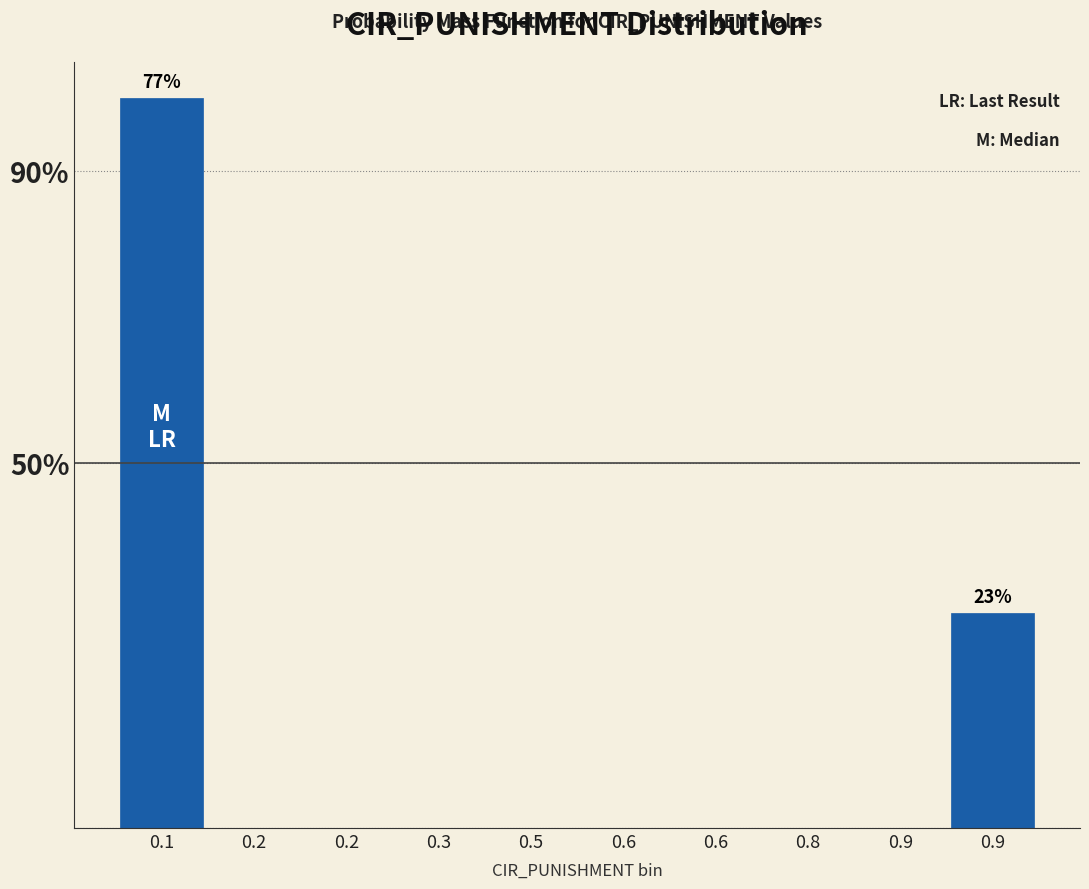

Are the bars horizontal?

No